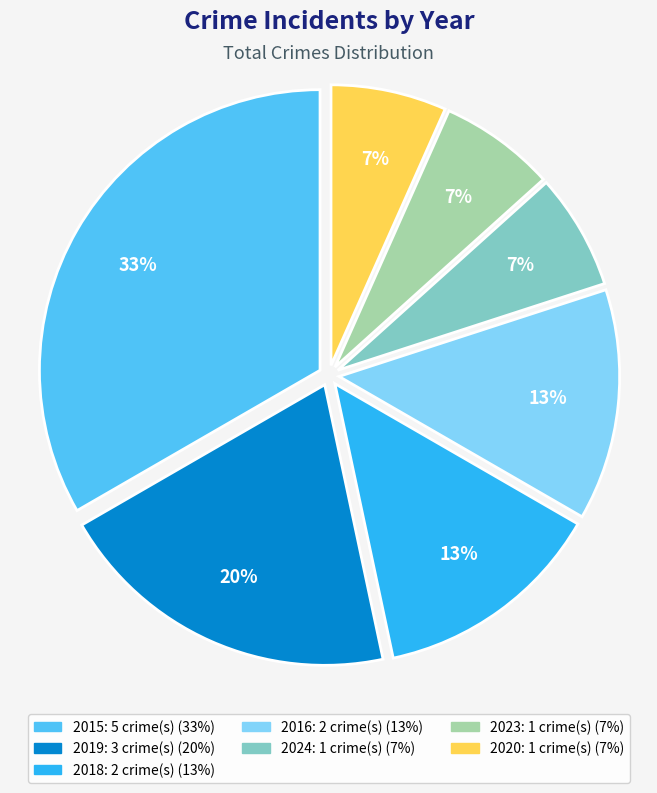

To the nearest percent, what is the average slice percentage?

14%